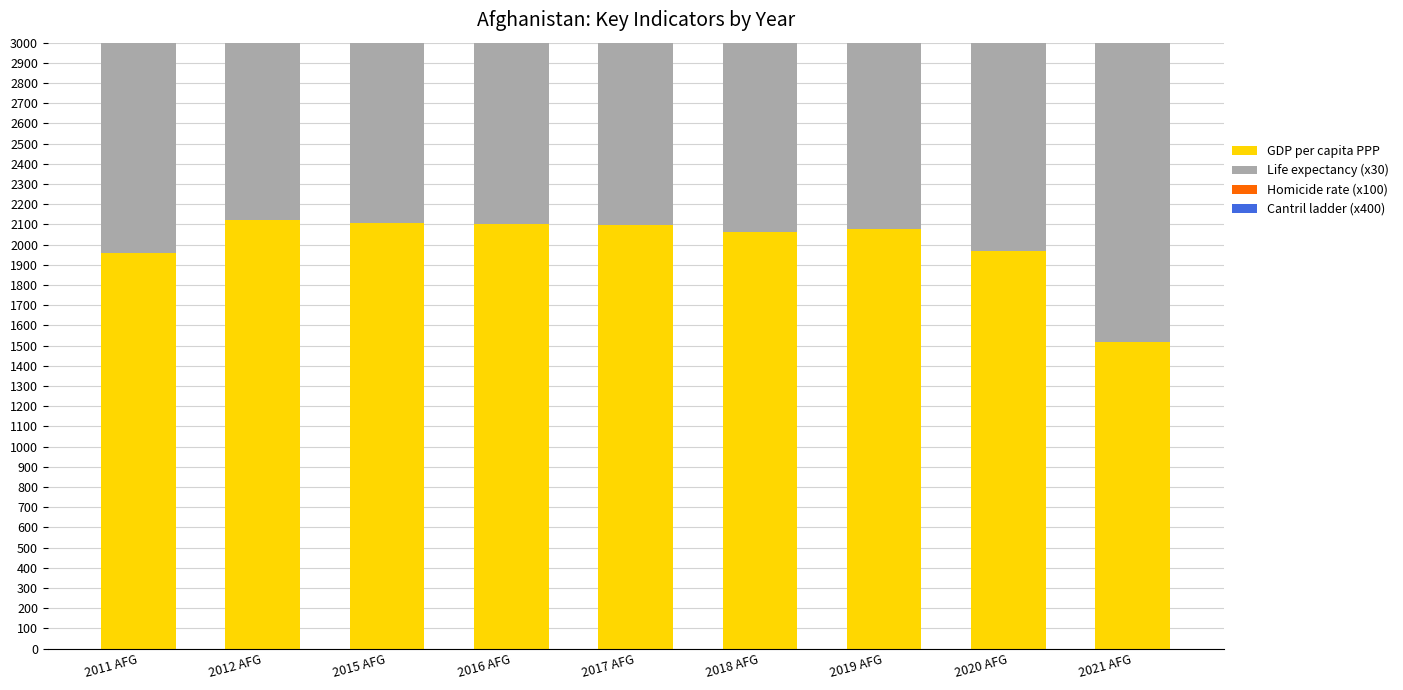

What is the total value across all series at 2011 AFG?

5927.3